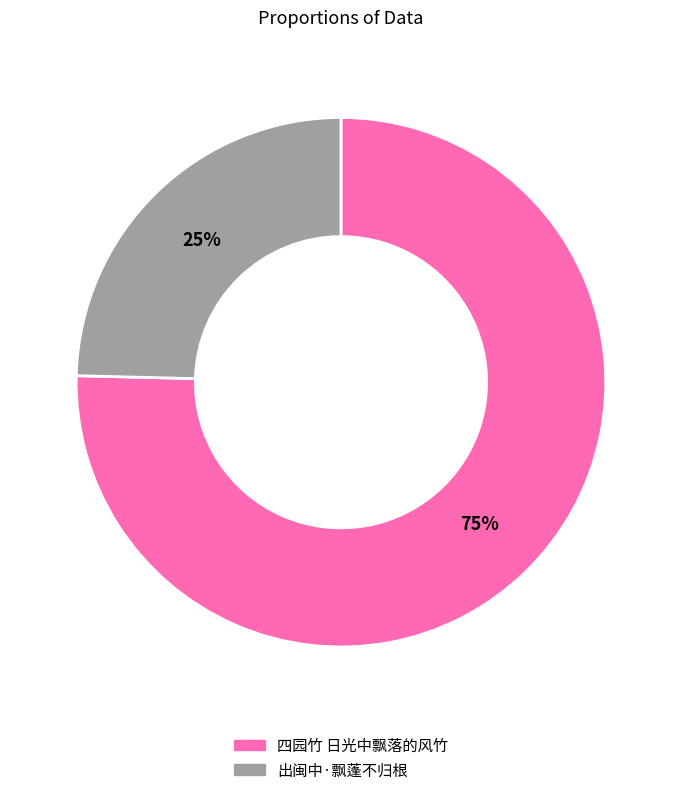

To the nearest percent, what portion does 四园竹 日光中飘落的风竹 represent?

75%